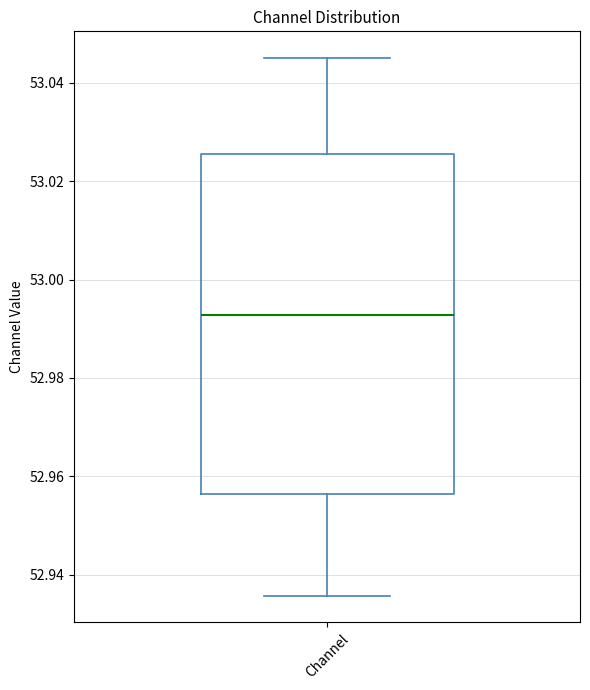

Read this box plot against the y-axis: the position of the median line, the range covered by the box, and the ends of both whiskers. The values are not printed on the chart, so give them approximately, as read against the axis.

median 52.992, box 52.956 to 53.026, whiskers 52.936 to 53.046